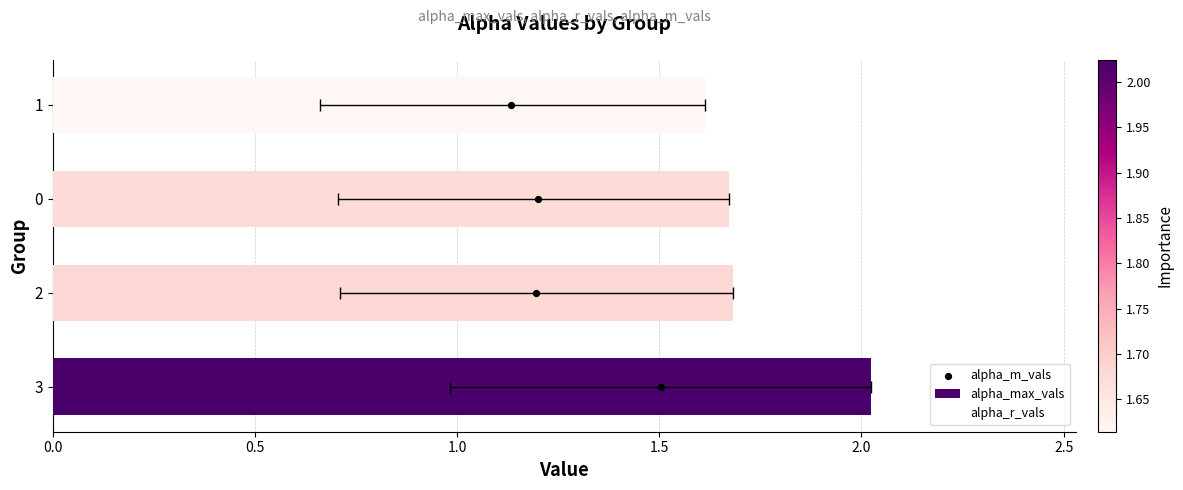

What are all the series names shown in the legend?

alpha_max_vals, alpha_r_vals, alpha_m_vals